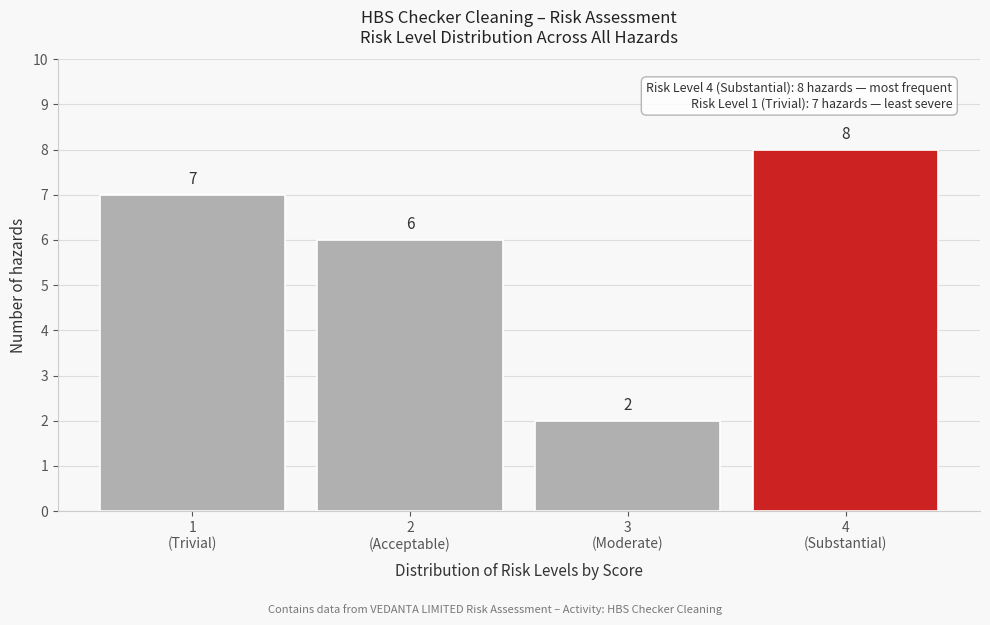

Reading right to left, what are all the values shown in this chart?

8	2	6	7